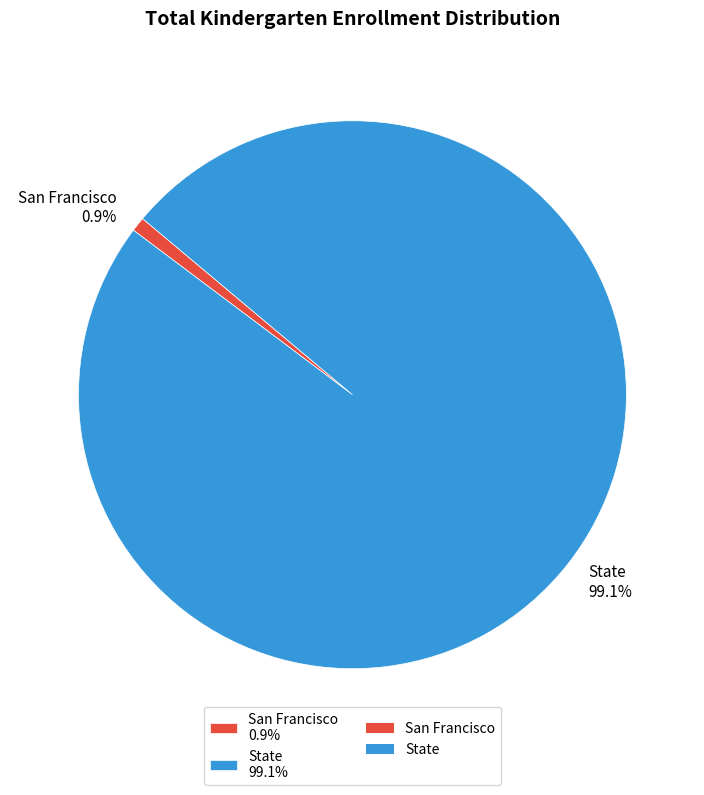

To the nearest percent, what is the difference between the largest and smallest slice percentages?

98%